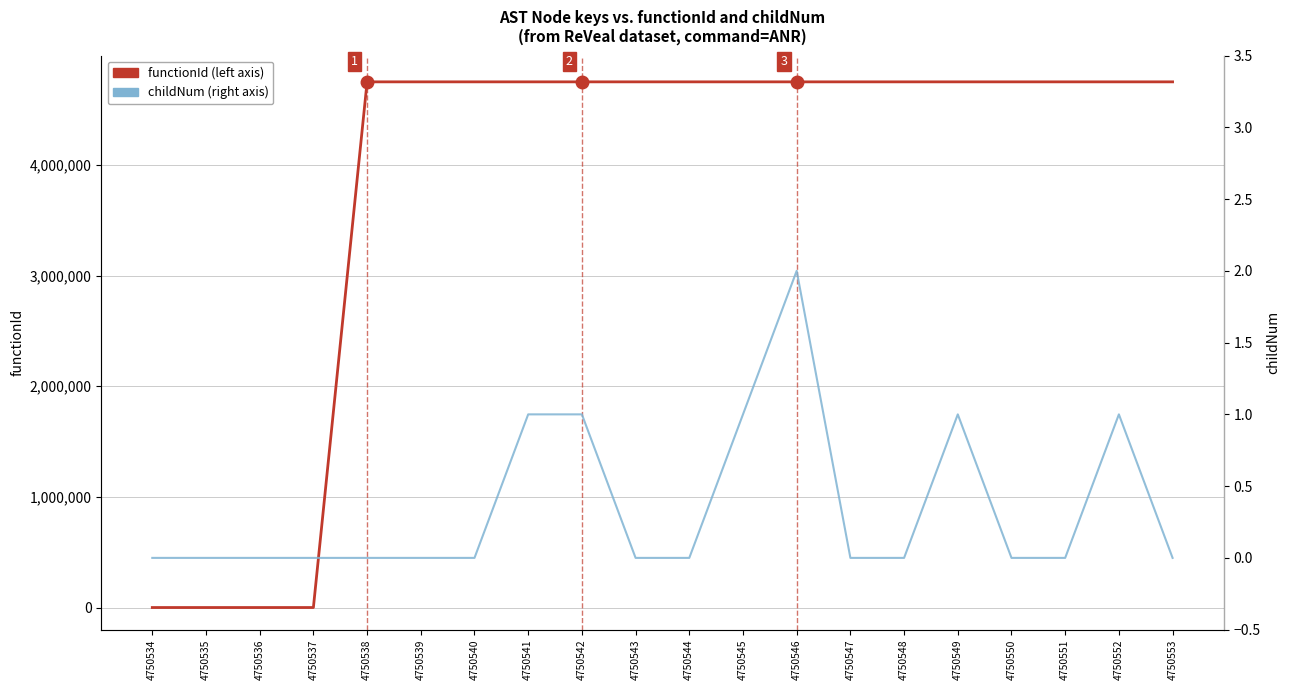

Which series has the largest total across all categories?

functionId